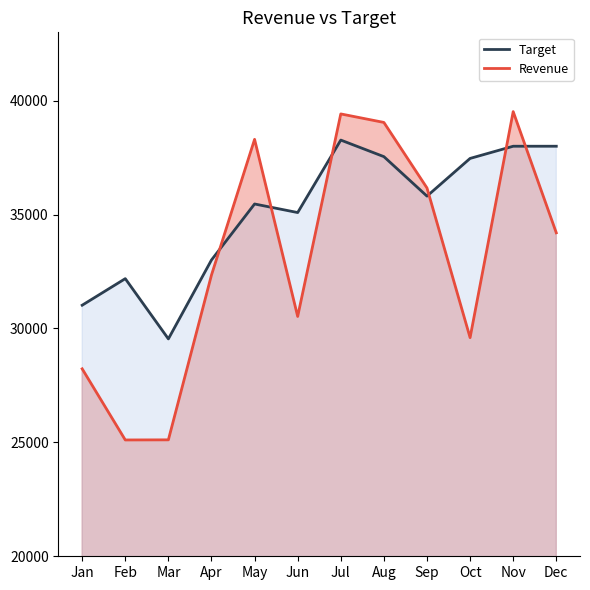

How many lines are shown in the chart?

2